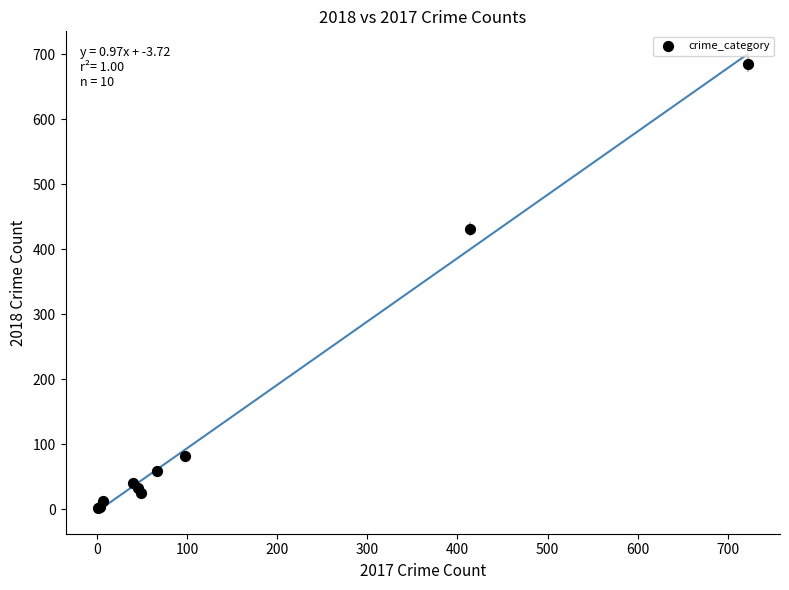

What Y value in the scatter plot is closest to 343?

431